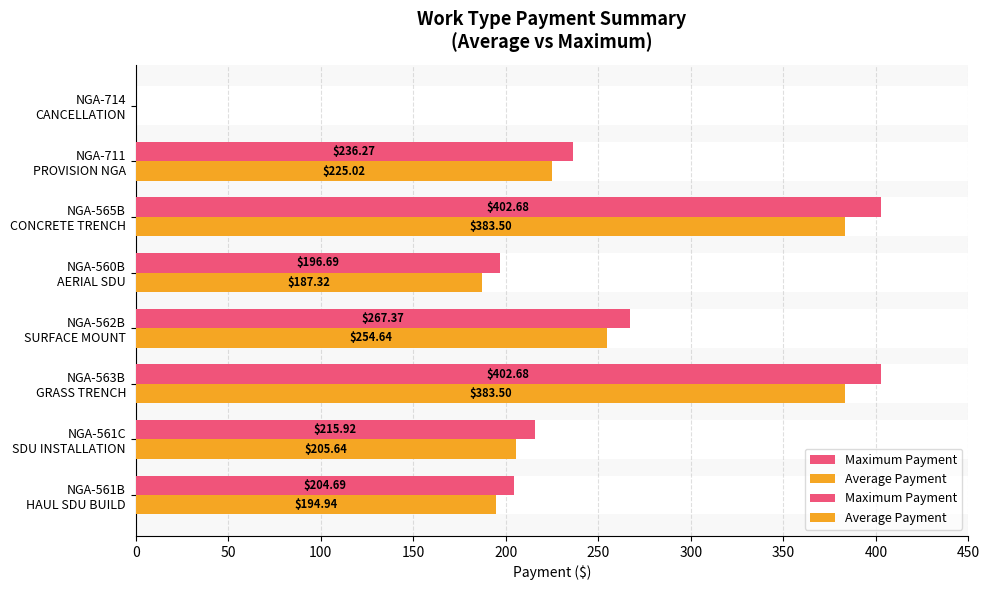

True or false: Maximum Payment has a value of 196.7 at NGA-560B AERIAL SDU.

True